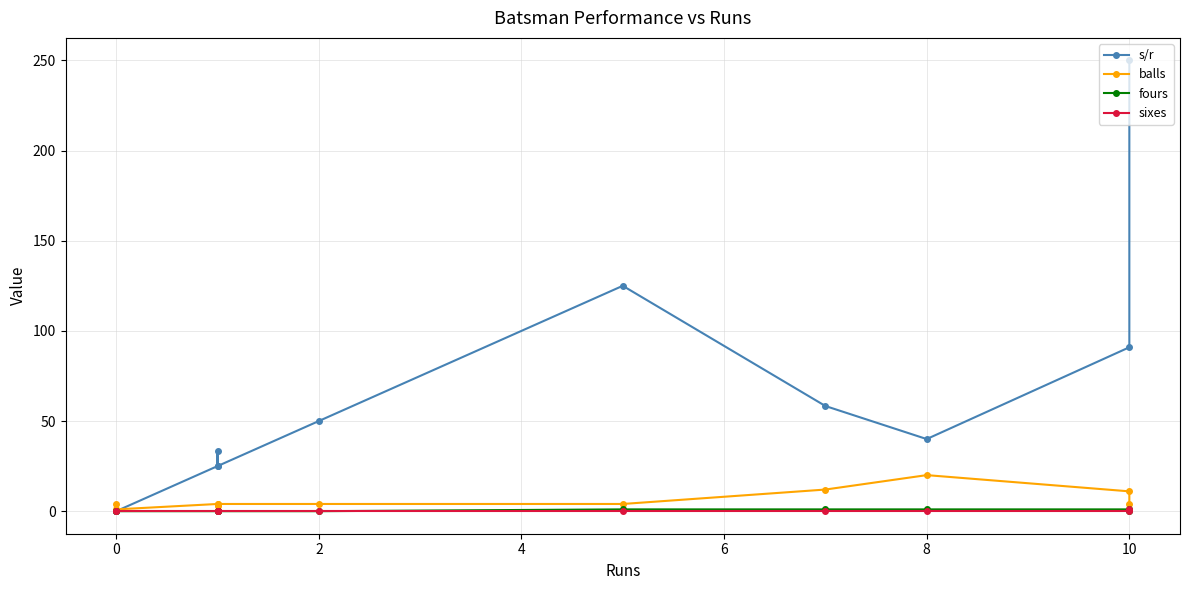

True or false: sixes has more than 0 points higher than both neighbors.

False